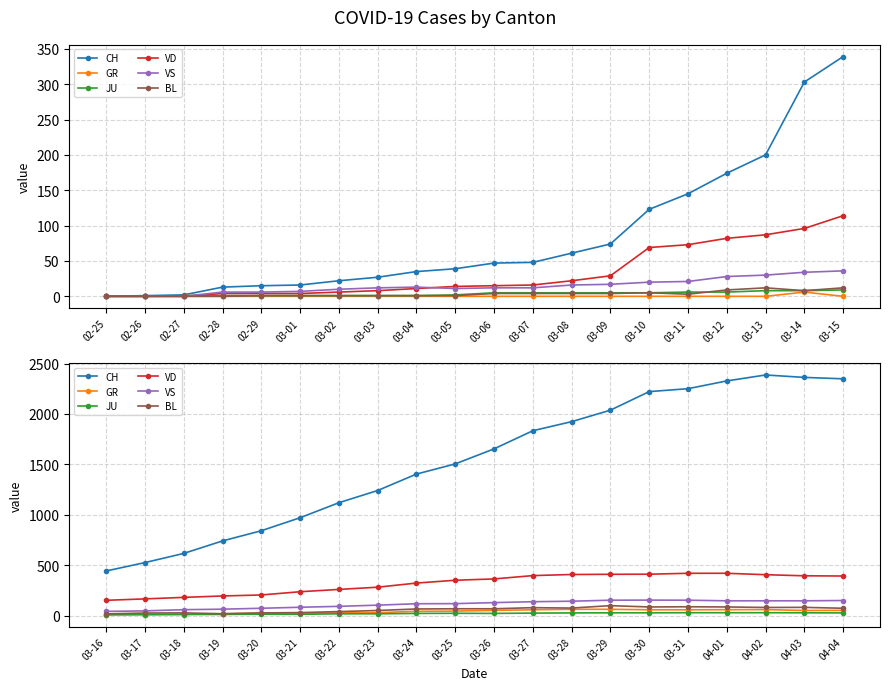

At which label does VS reach its minimum?

03-16